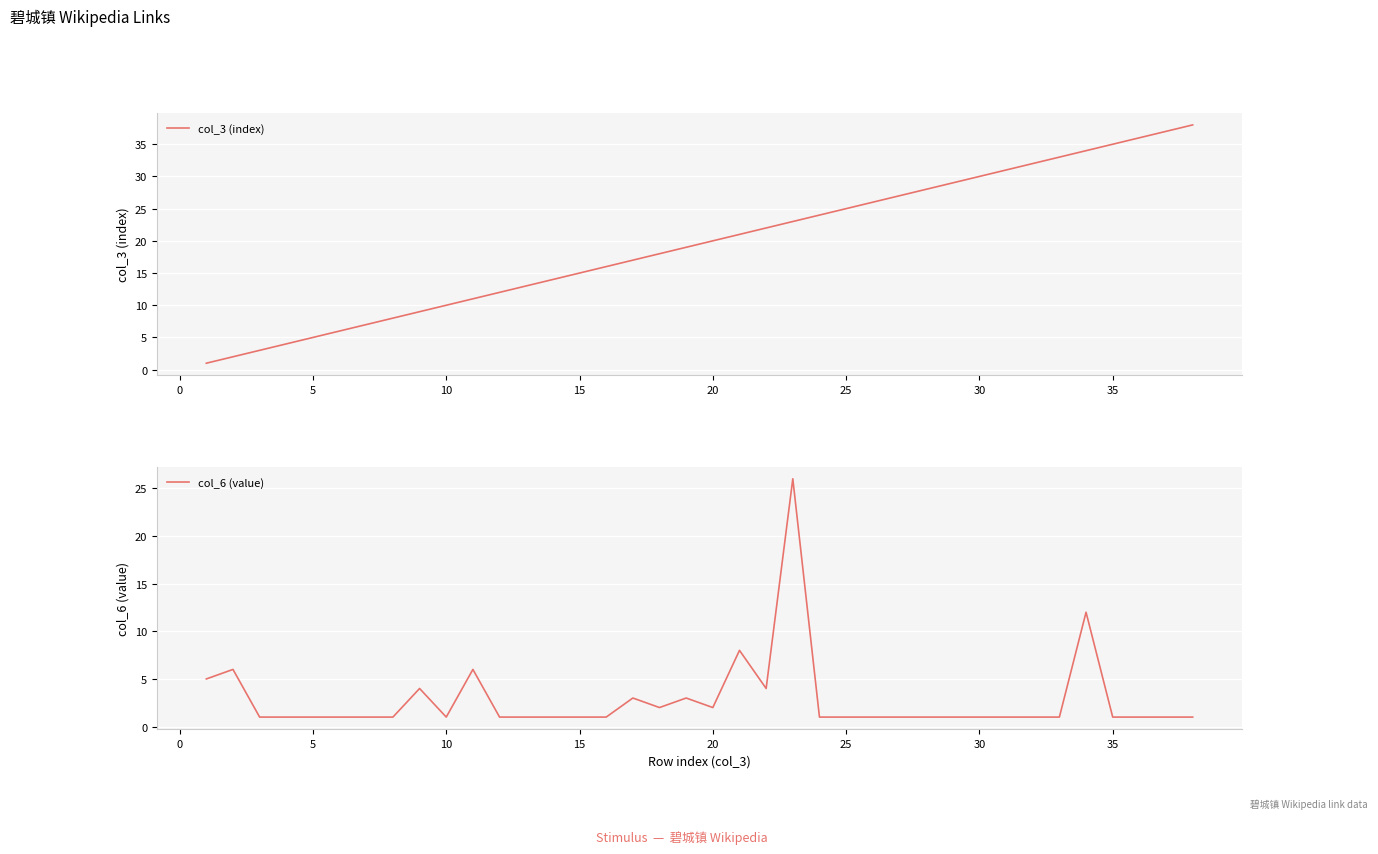

What is the highest value of the col_3 (index) series?

38